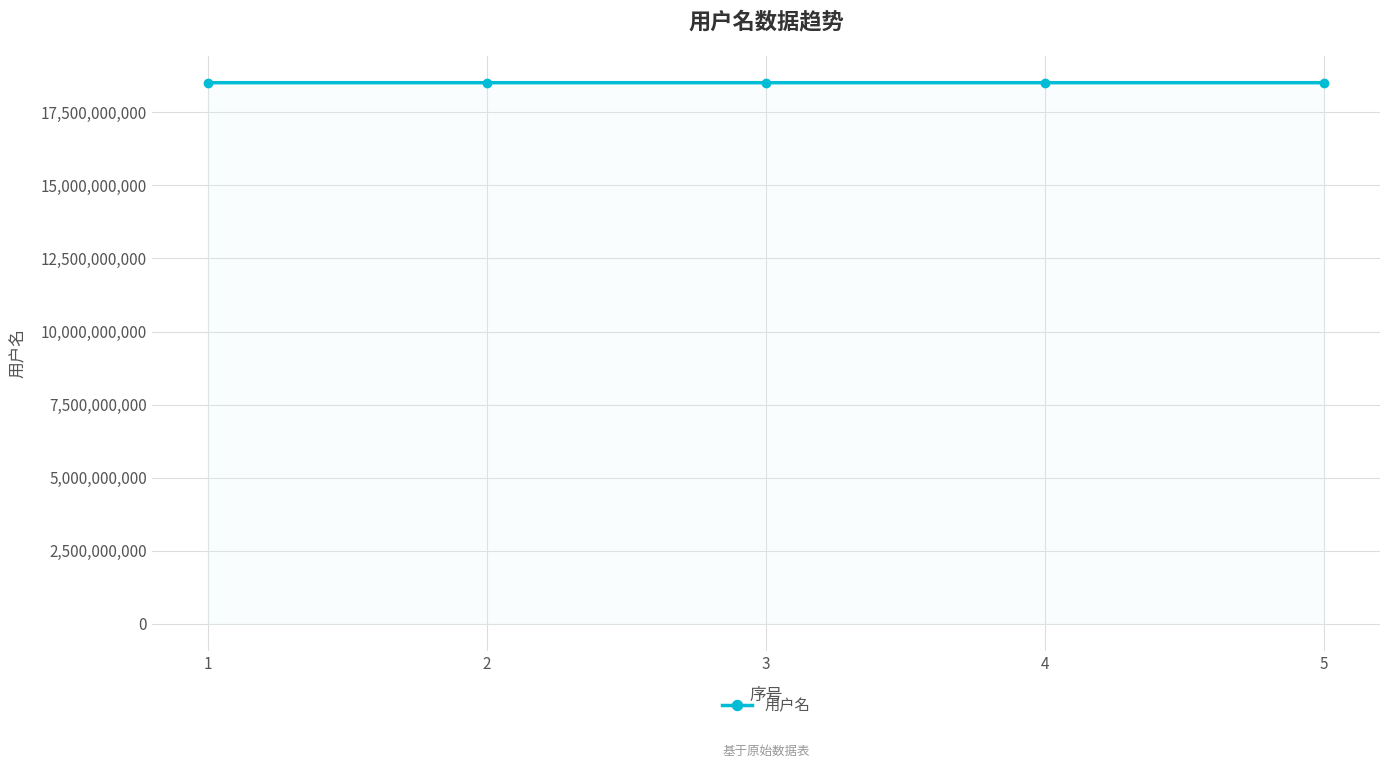

What is the difference between the maximum and minimum values?

95574